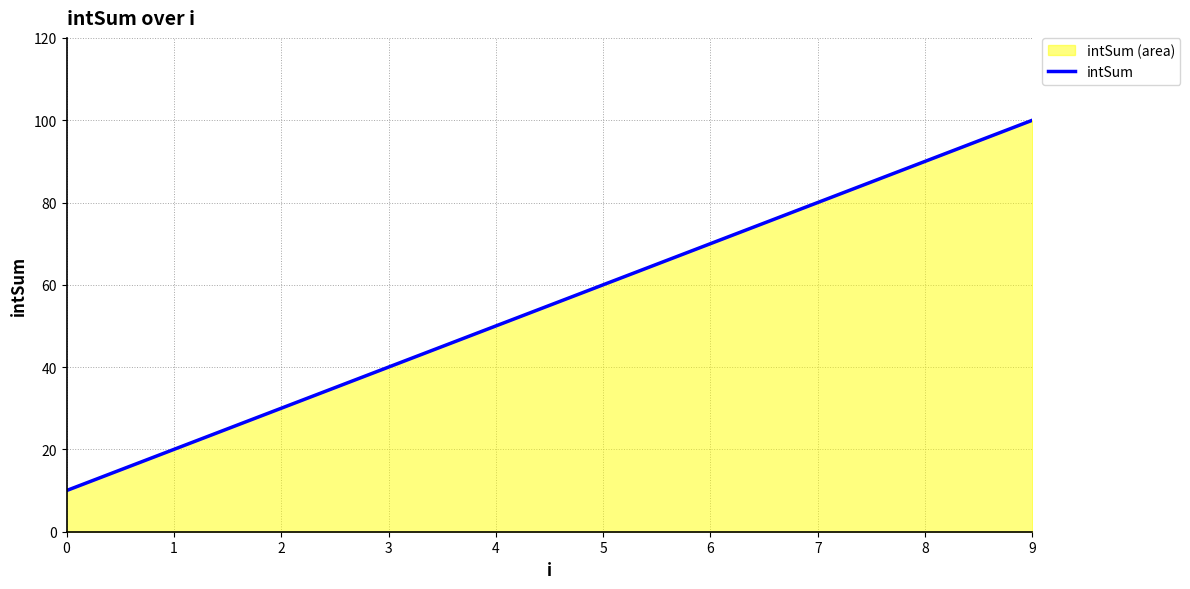

Reading left to right, transcribe all the data shown in this chart.

0=10	1=20	2=30	3=40	4=50	5=60	6=70	7=80	8=90	9=100